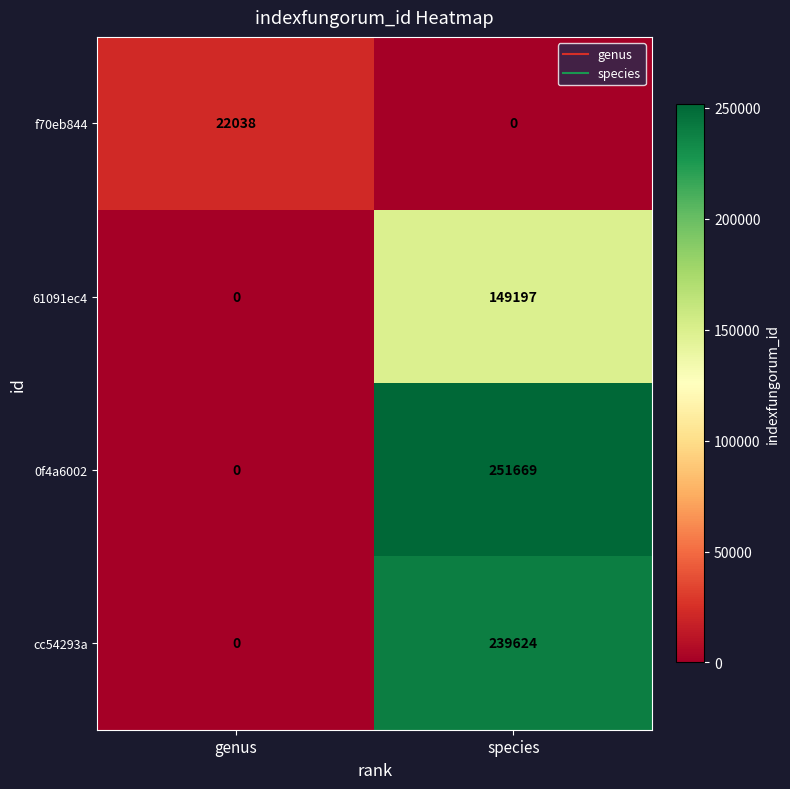

What is the difference between the cc54293a values at species and genus?

239624